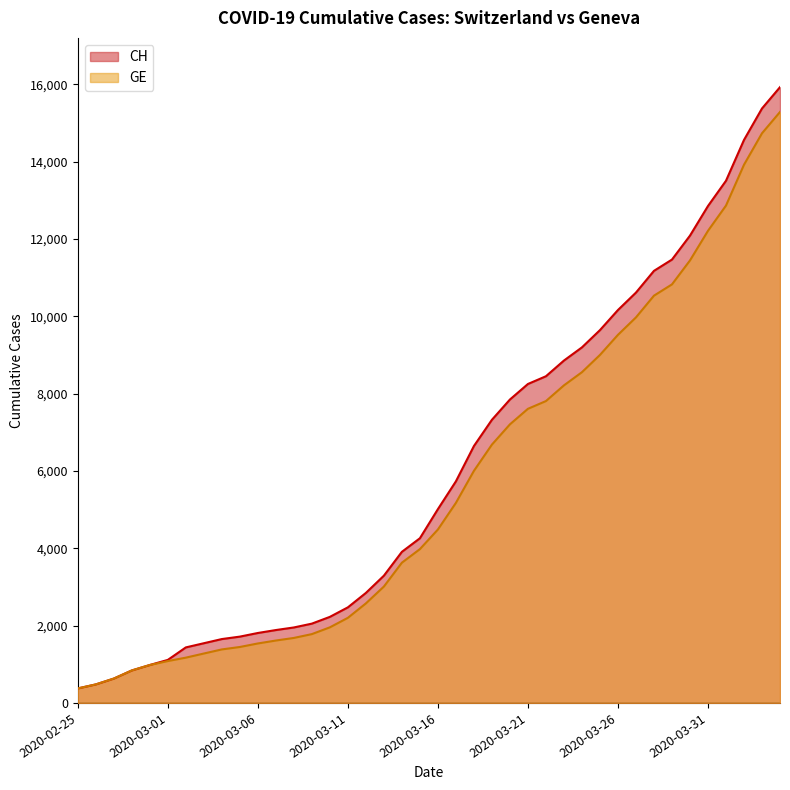

True or false: GE and CH intersect in this chart.

False